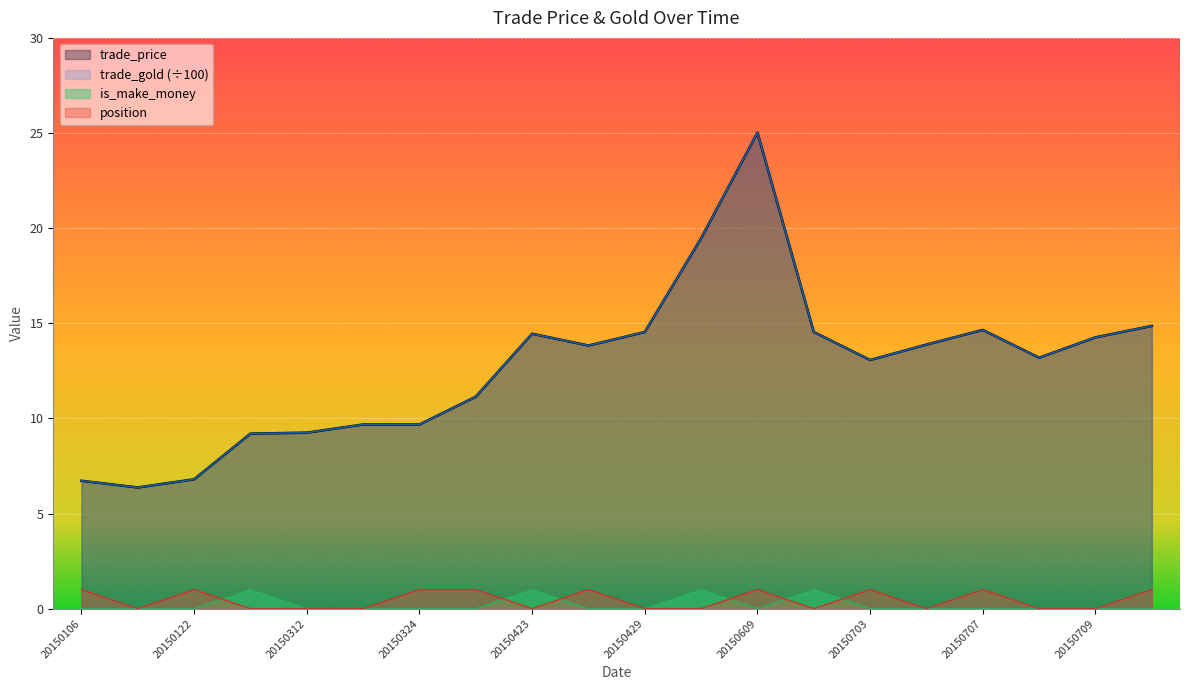

Is the value of is_make_money at 20150706 greater than the value of trade_price at 20150312?

No